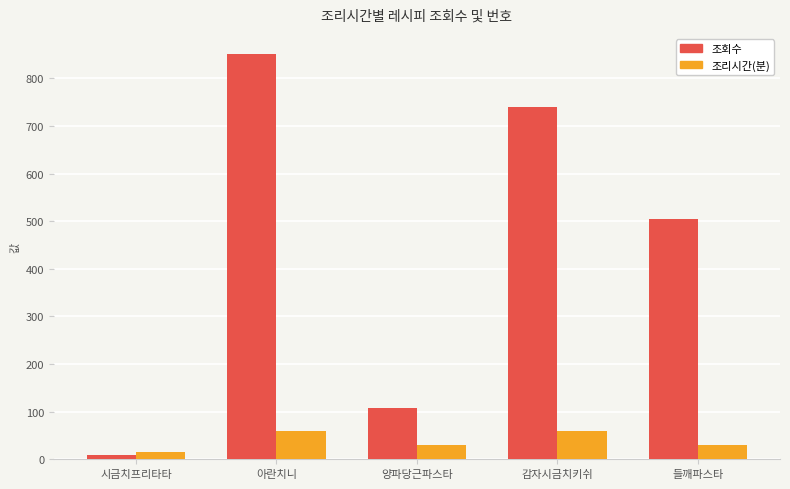

What is the sum of the 조회수 values at 감자시금치키쉬 and 아란치니?

1591